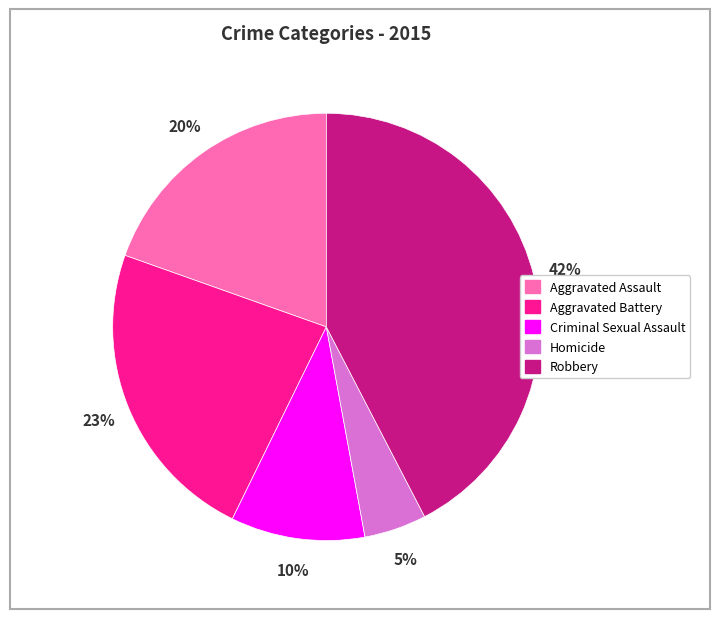

To the nearest percent, what percentage of the pie is Robbery?

42%